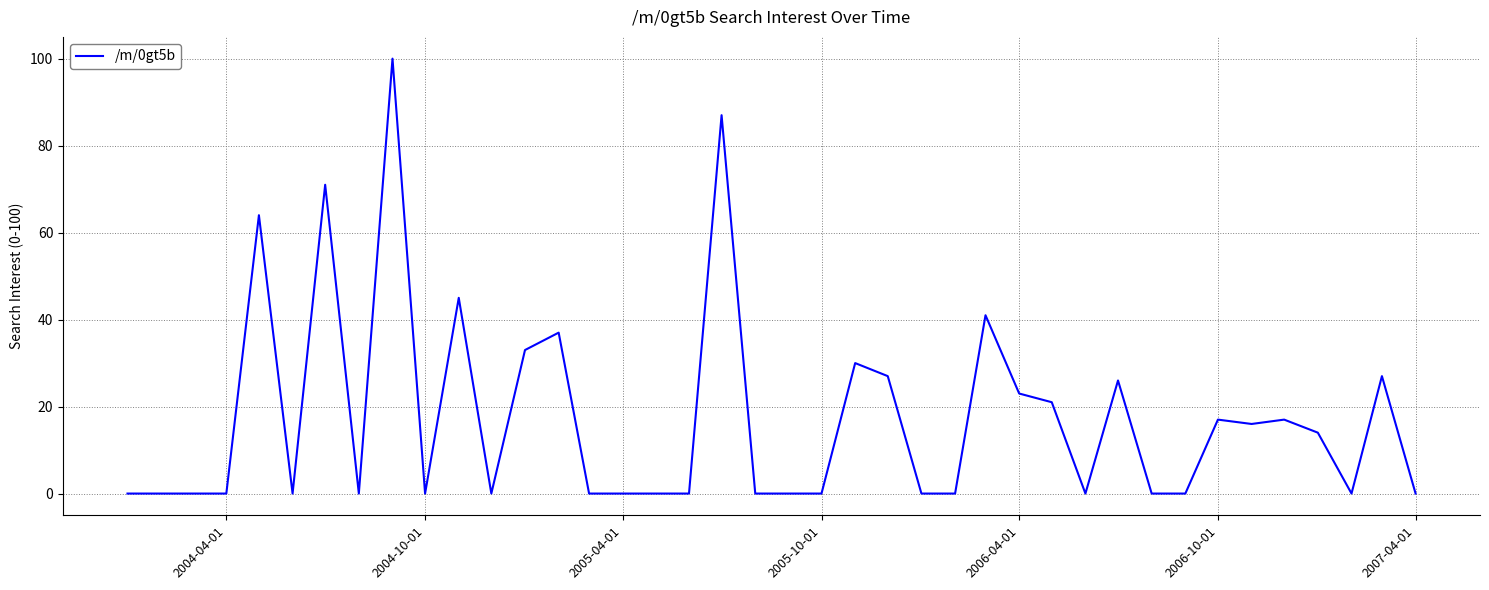

What is the difference between the maximum and minimum values?

100